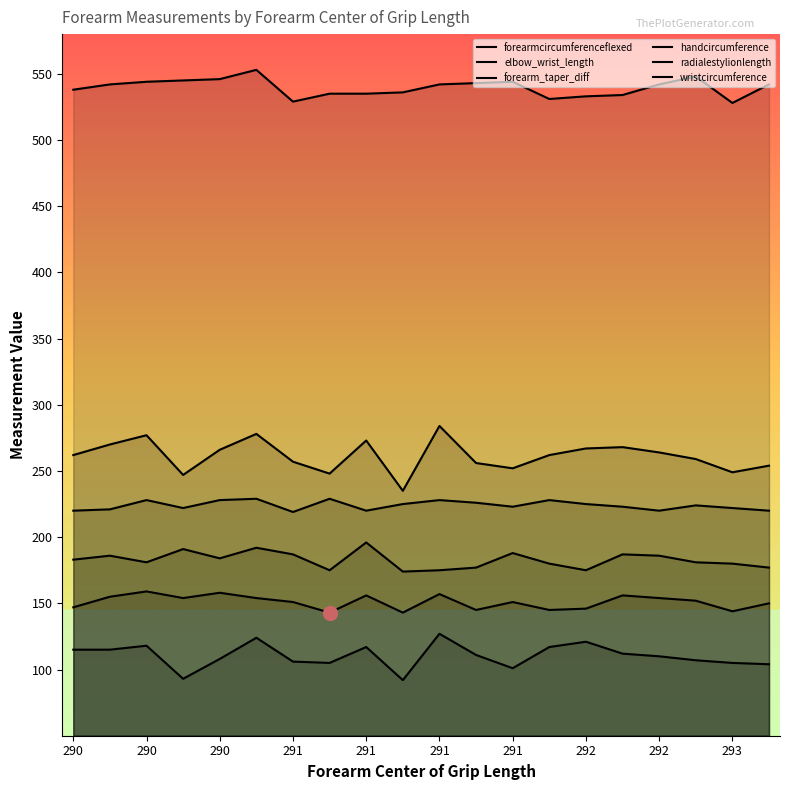

Rank the series by their maximum value, from lowest to highest.

forearm_taper_diff, wristcircumference, handcircumference, radialestylionlength, forearmcircumferenceflexed, elbow_wrist_length